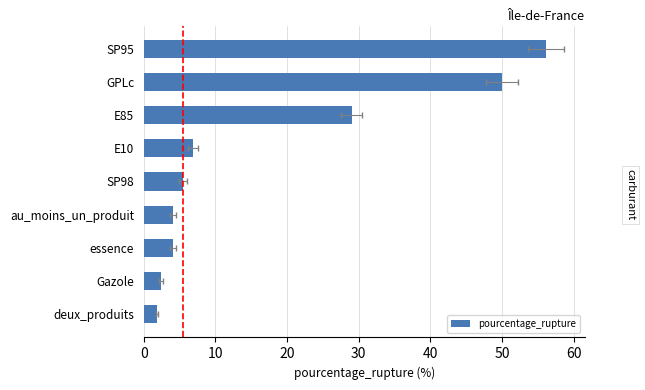

What position from the left is essence?

3